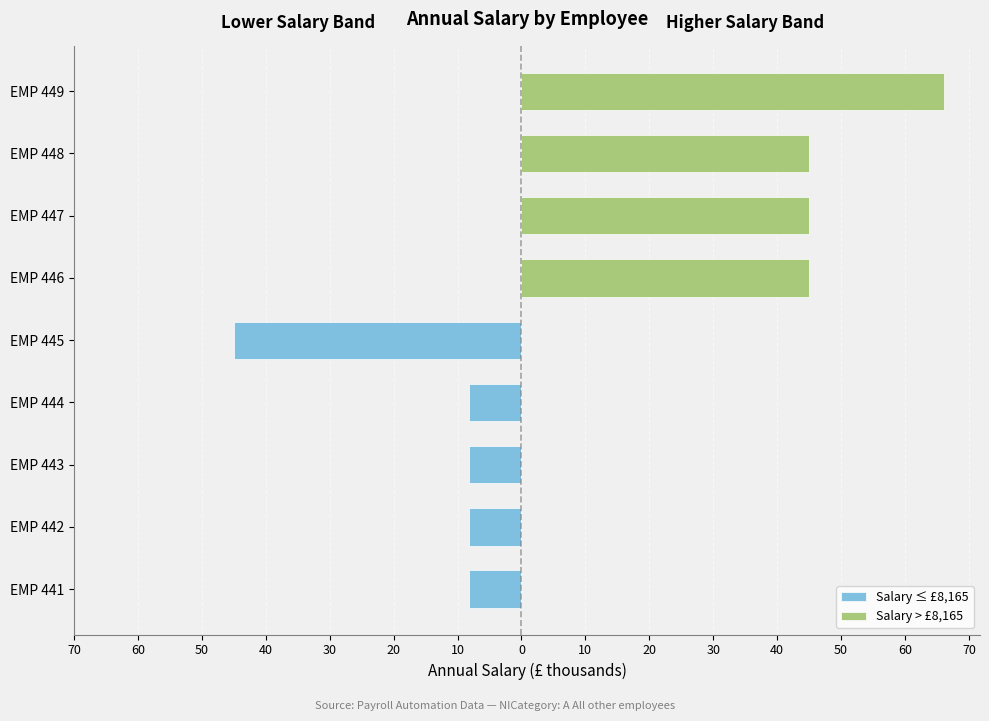

Which series has the largest total across all categories?

Salary > £8,165